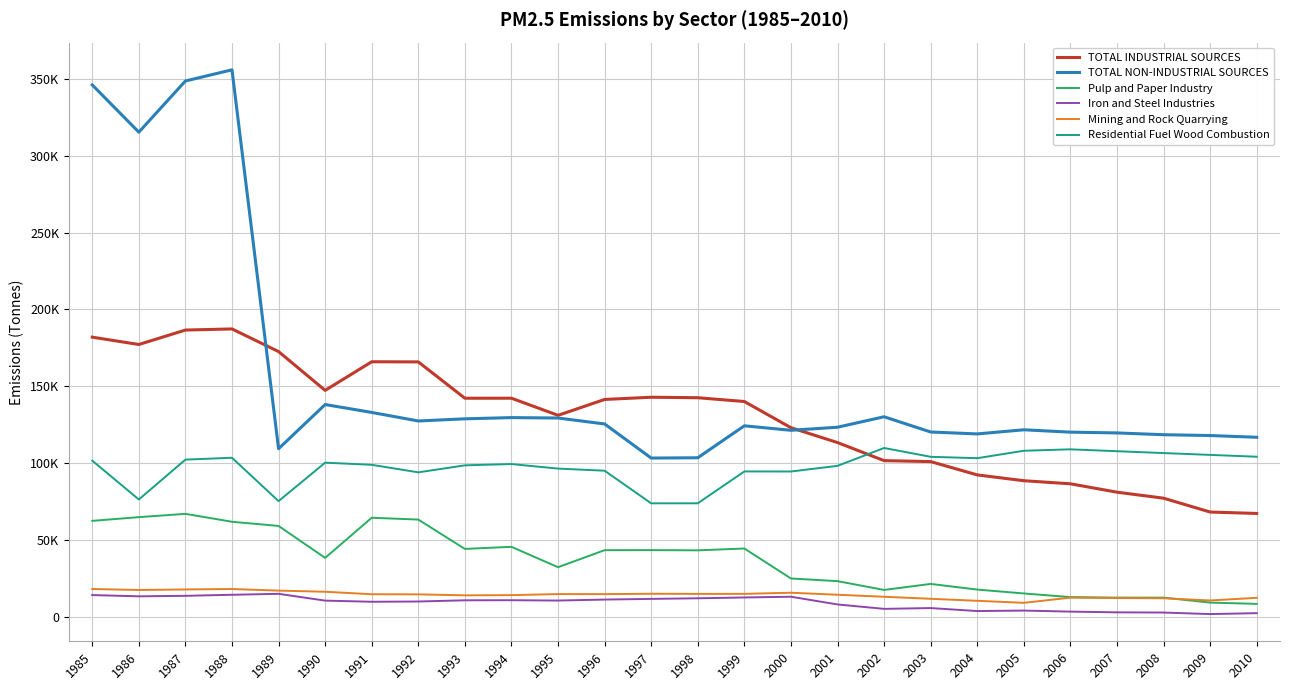

Which category has the lowest value in the TOTAL NON-INDUSTRIAL SOURCES series?

1997